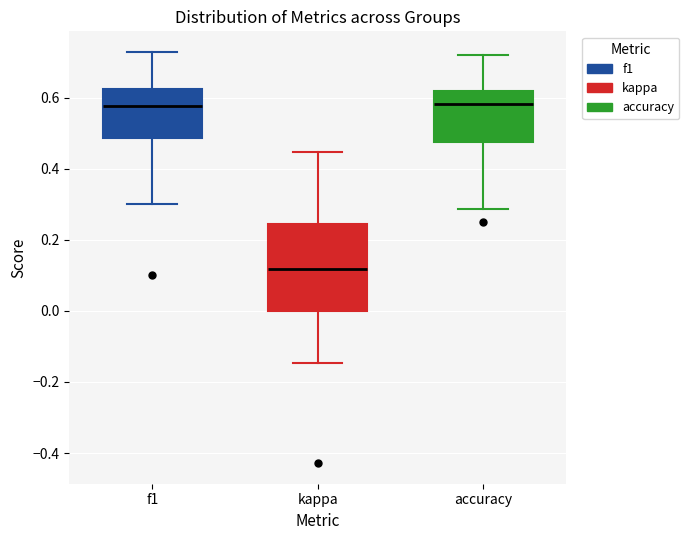

Which box's median line is the lowest?

kappa